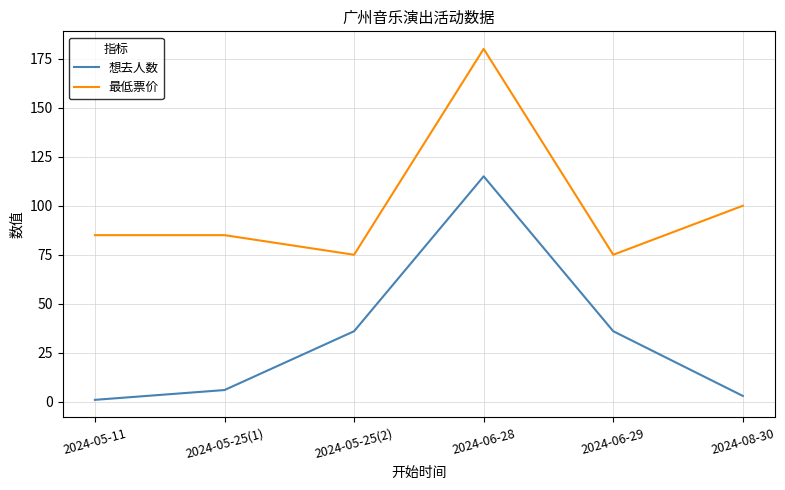

At which category does the chart reach its minimum across all series?

2024-05-11